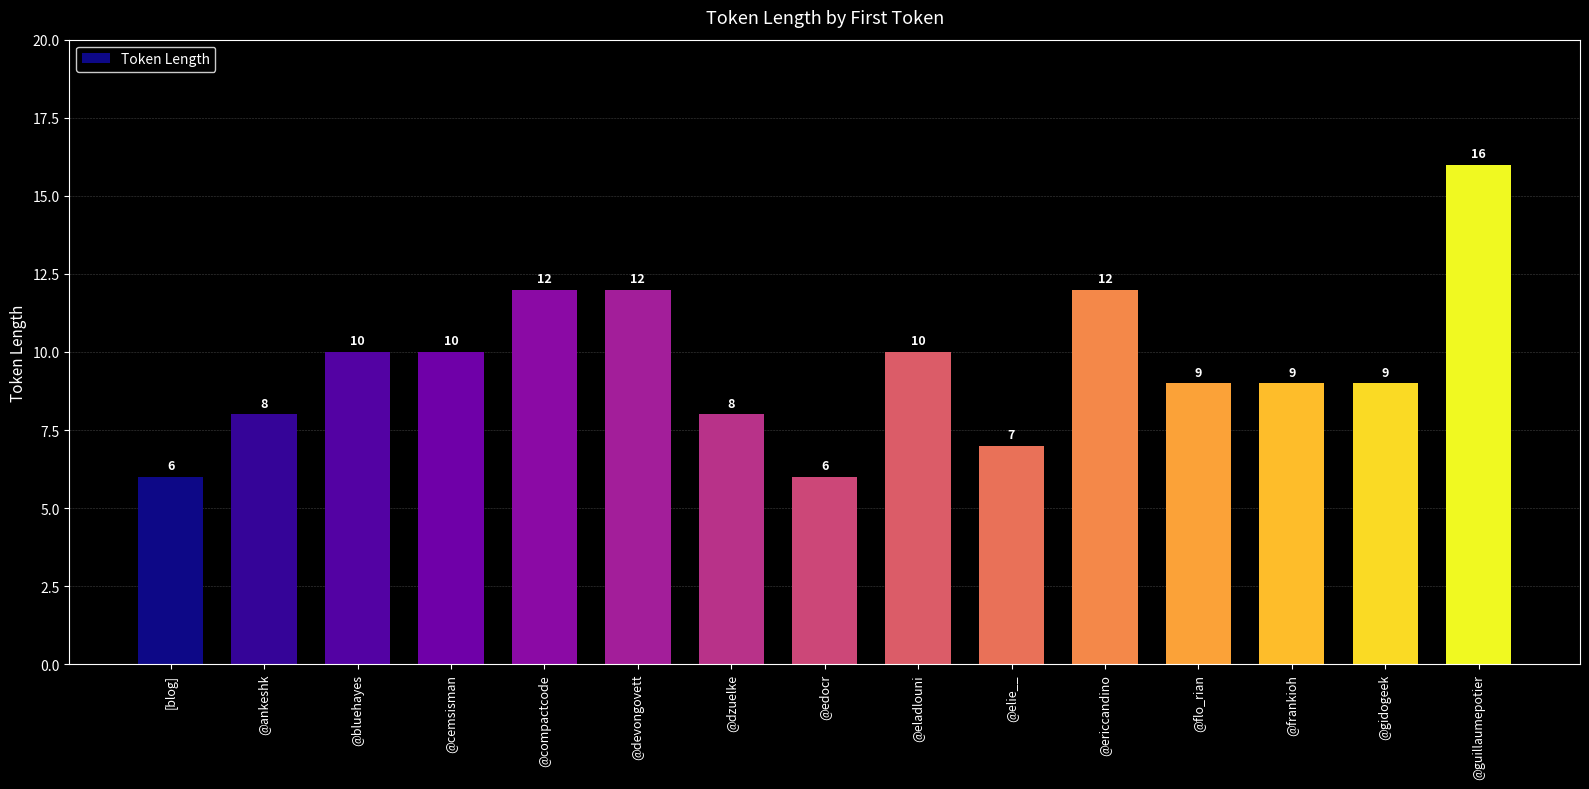

What is the average value?

10